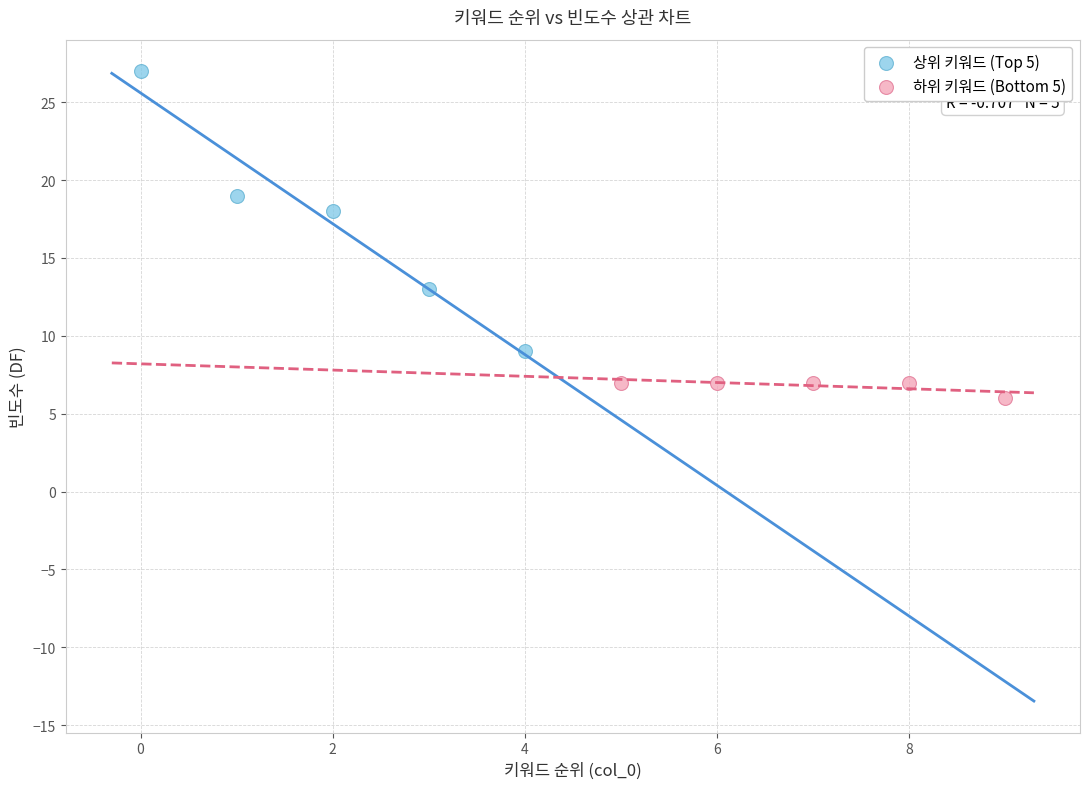

What are all the series names shown in the legend?

상위 키워드 (Top 5), 하위 키워드 (Bottom 5)